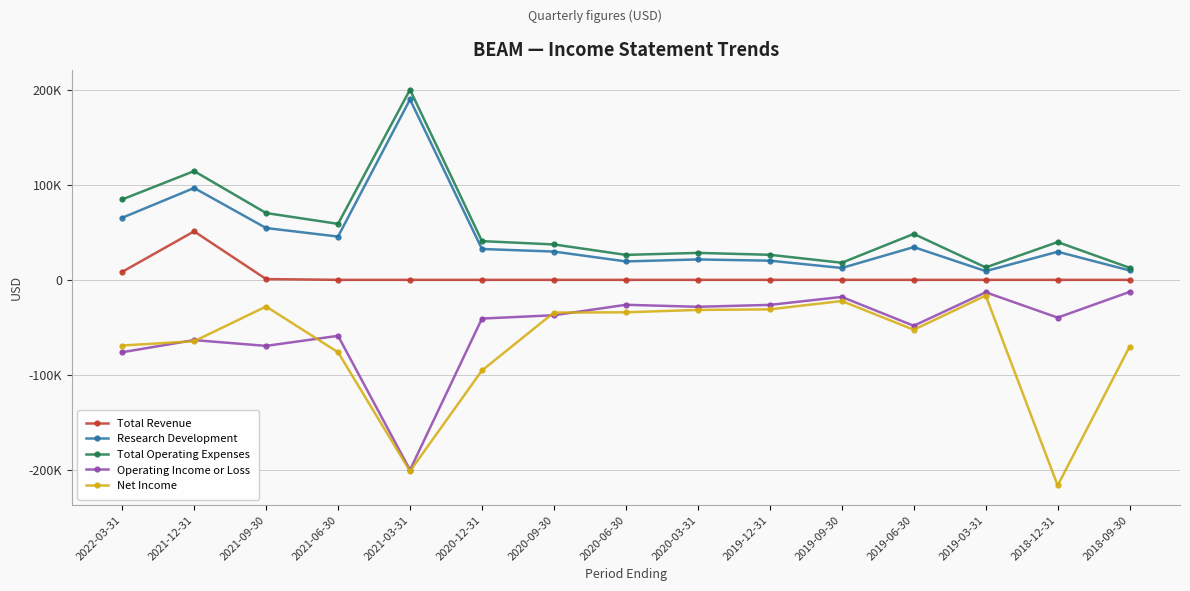

True or false: Total Revenue and Operating Income or Loss intersect in this chart.

False